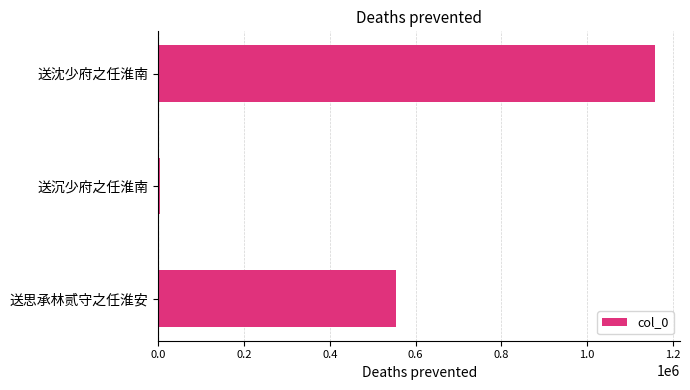

The chart shows a value of 1916745 at 送沈少府之任淮南. True or false?

False